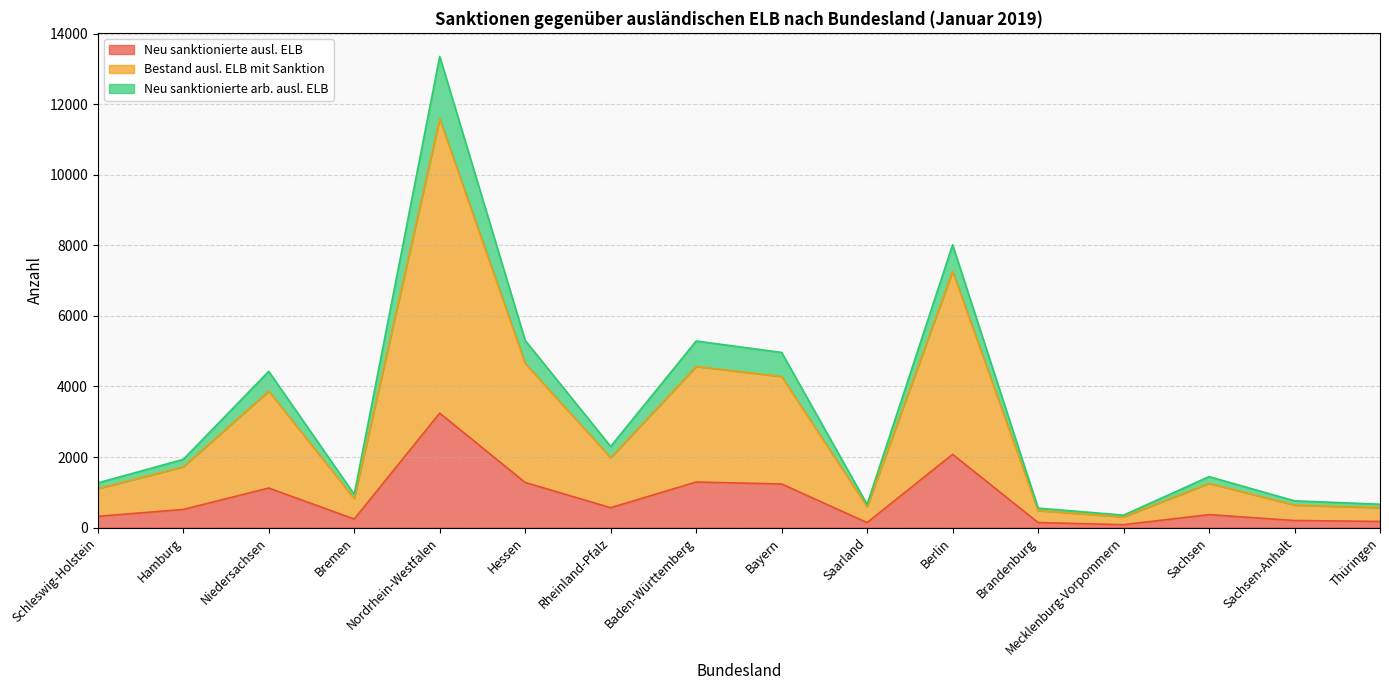

True or false: Bestand ausl. ELB mit Sanktion and Neu sanktionierte ausl. ELB cross at least once.

False